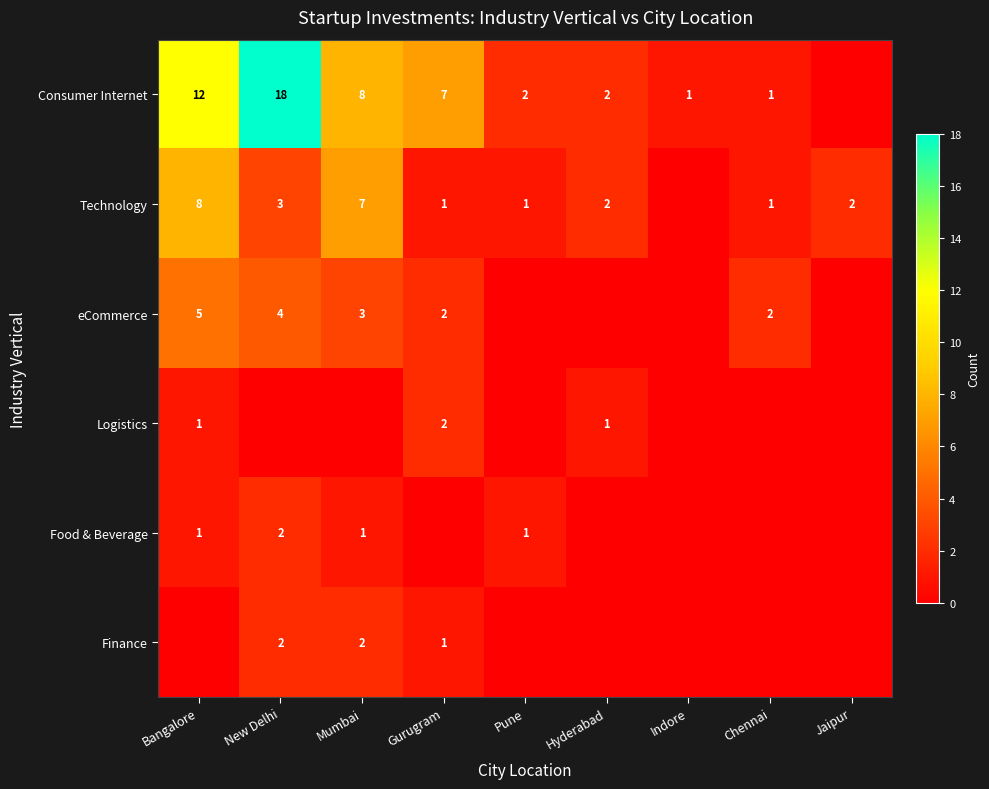

At how many categories does at least one series exceed 16?

1